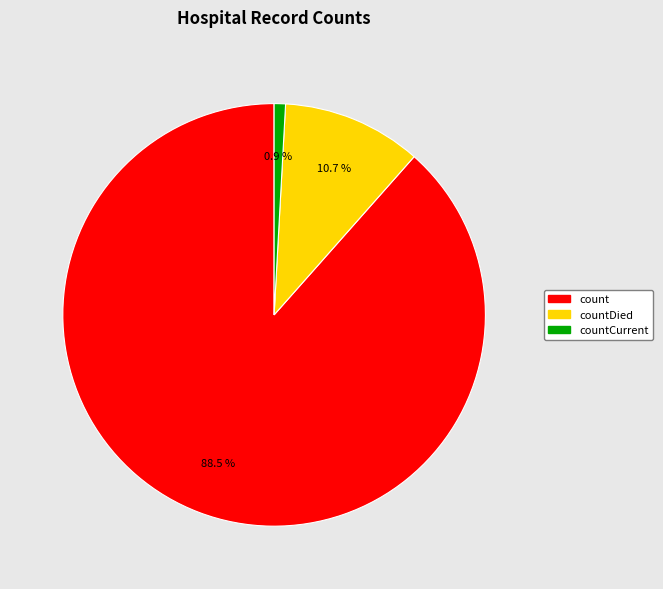

Does any single category account for the majority?

Yes